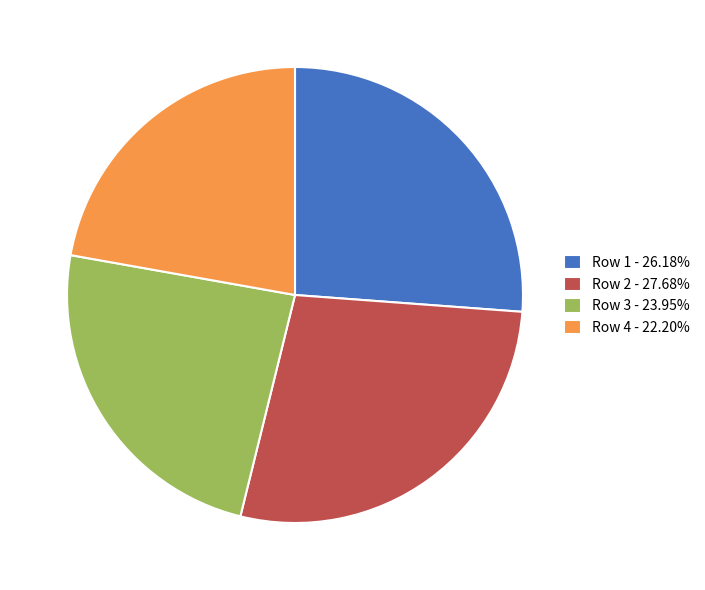

Is there any slice that represents more than half of the pie?

No